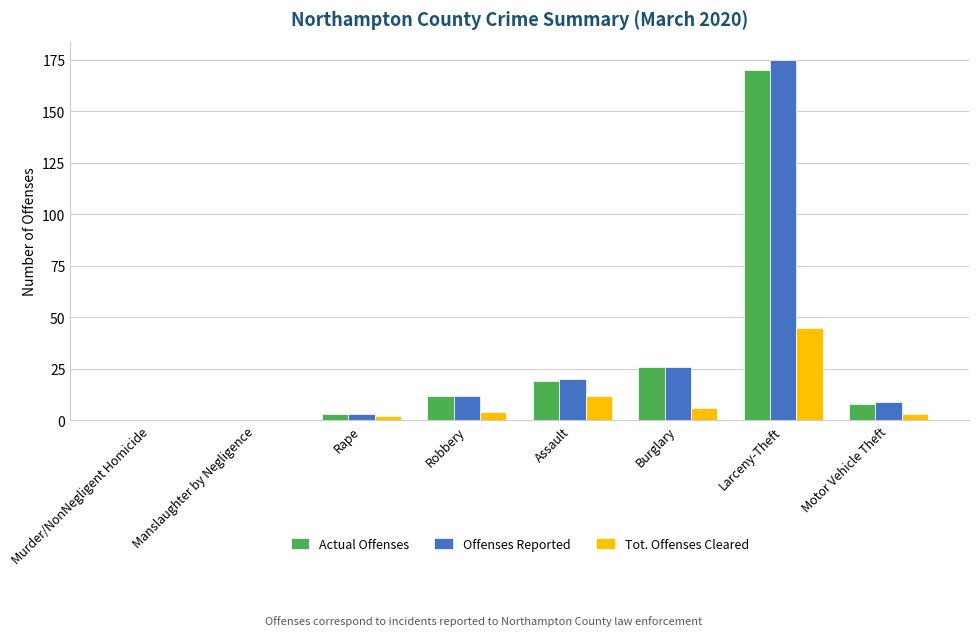

Are the bars horizontal?

No